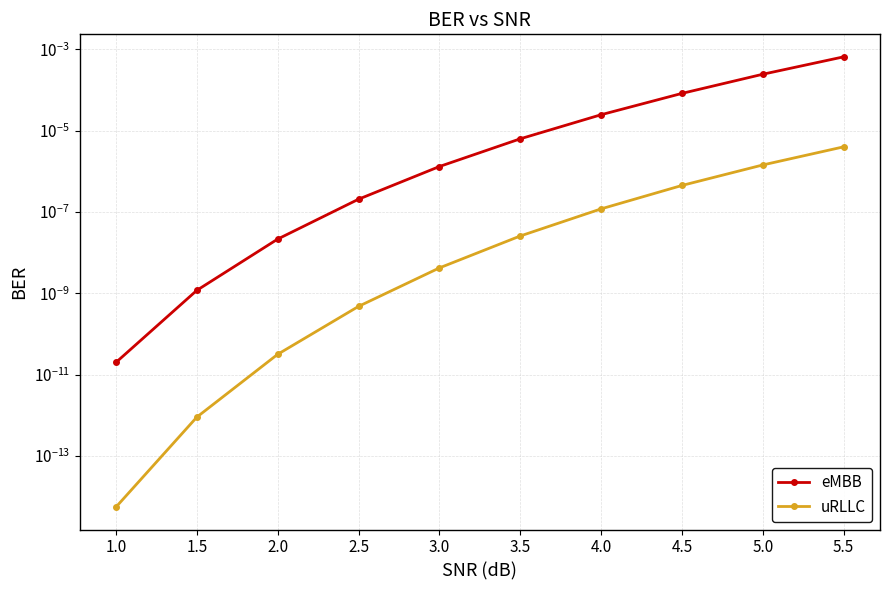

List the series in order of their peak value, highest first.

eMBB, uRLLC